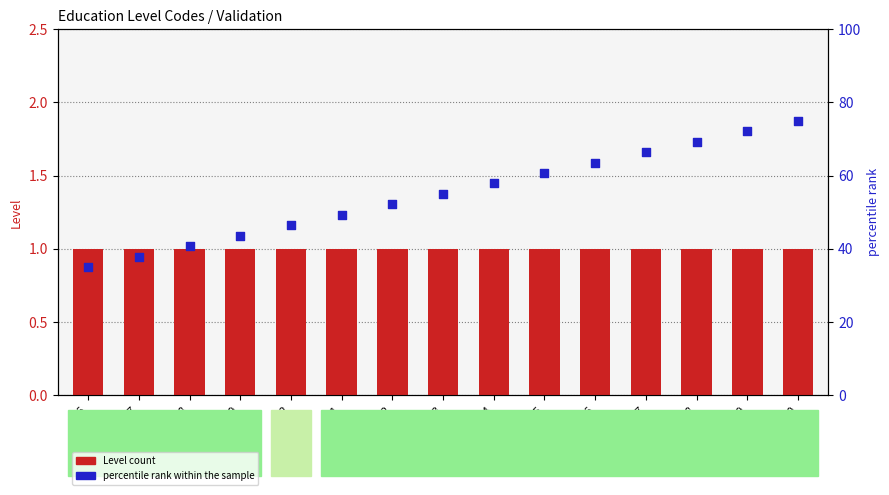

At which category is the sum across all series the highest?

S10